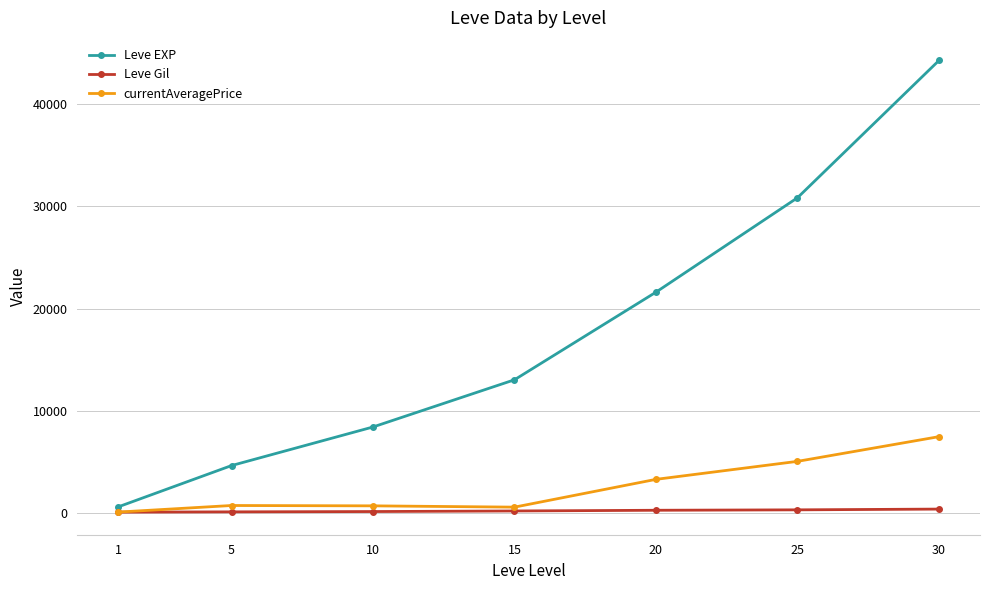

Which series has the largest total across all categories?

Leve EXP